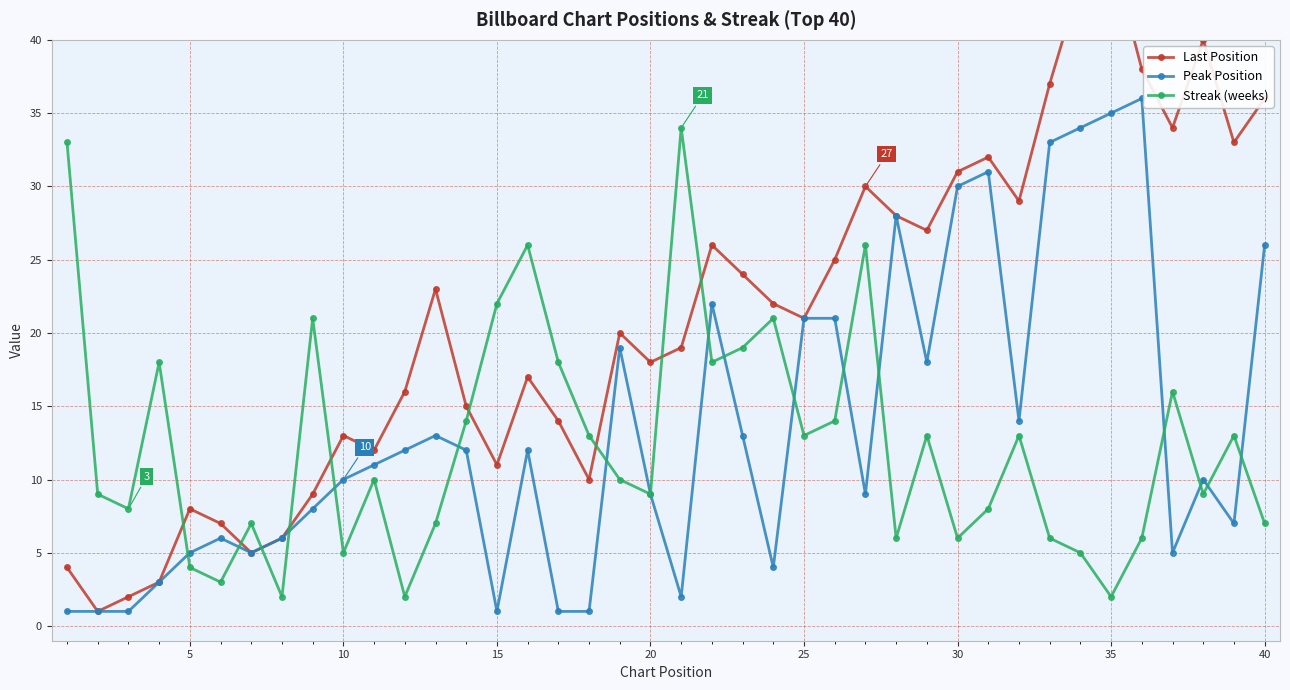

True or false: Streak (weeks) has more than 1 interior local peaks.

True